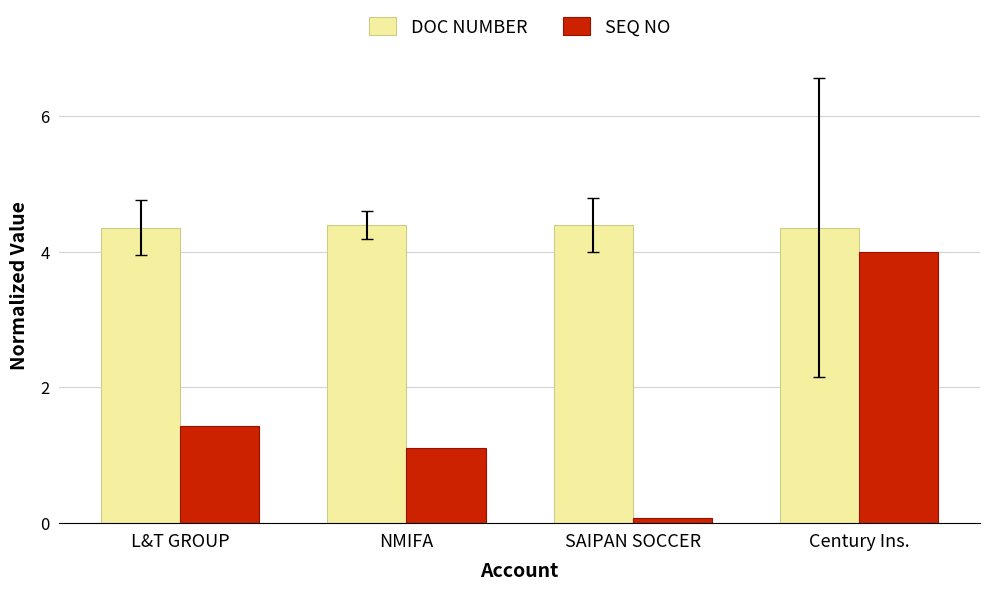

The value of DOC NUMBER at NMIFA is 4.4. True or false?

True